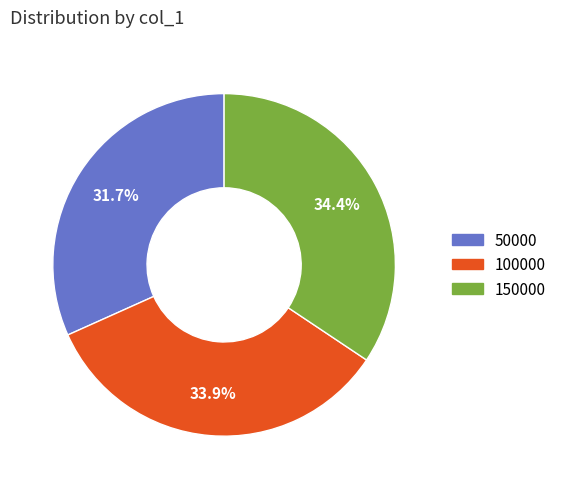

True or false: 100000 accounts for 34% of the total.

True